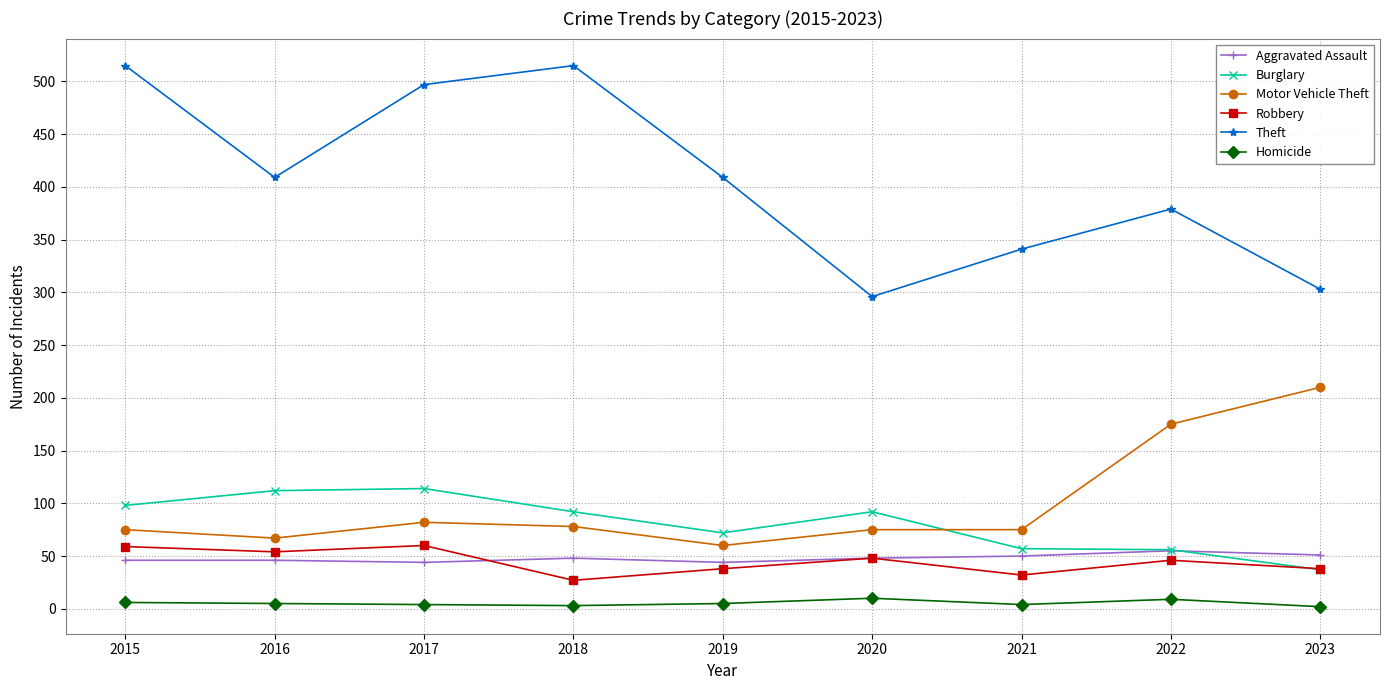

What is the difference between the Theft values at 2017 and 2020?

201